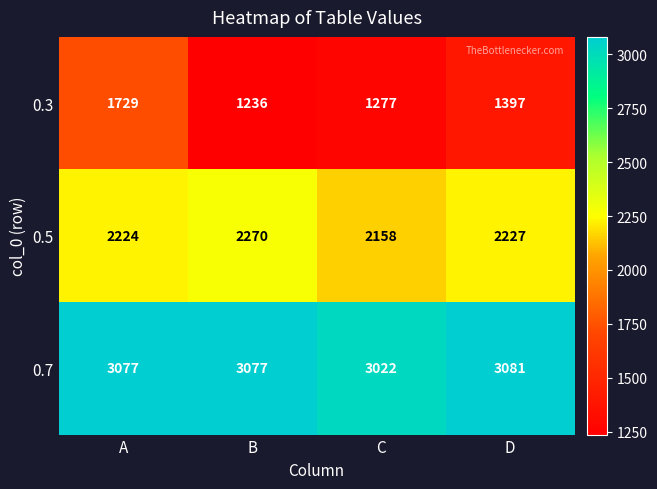

List the series in order of their overall mean, highest first.

0.7, 0.5, 0.3